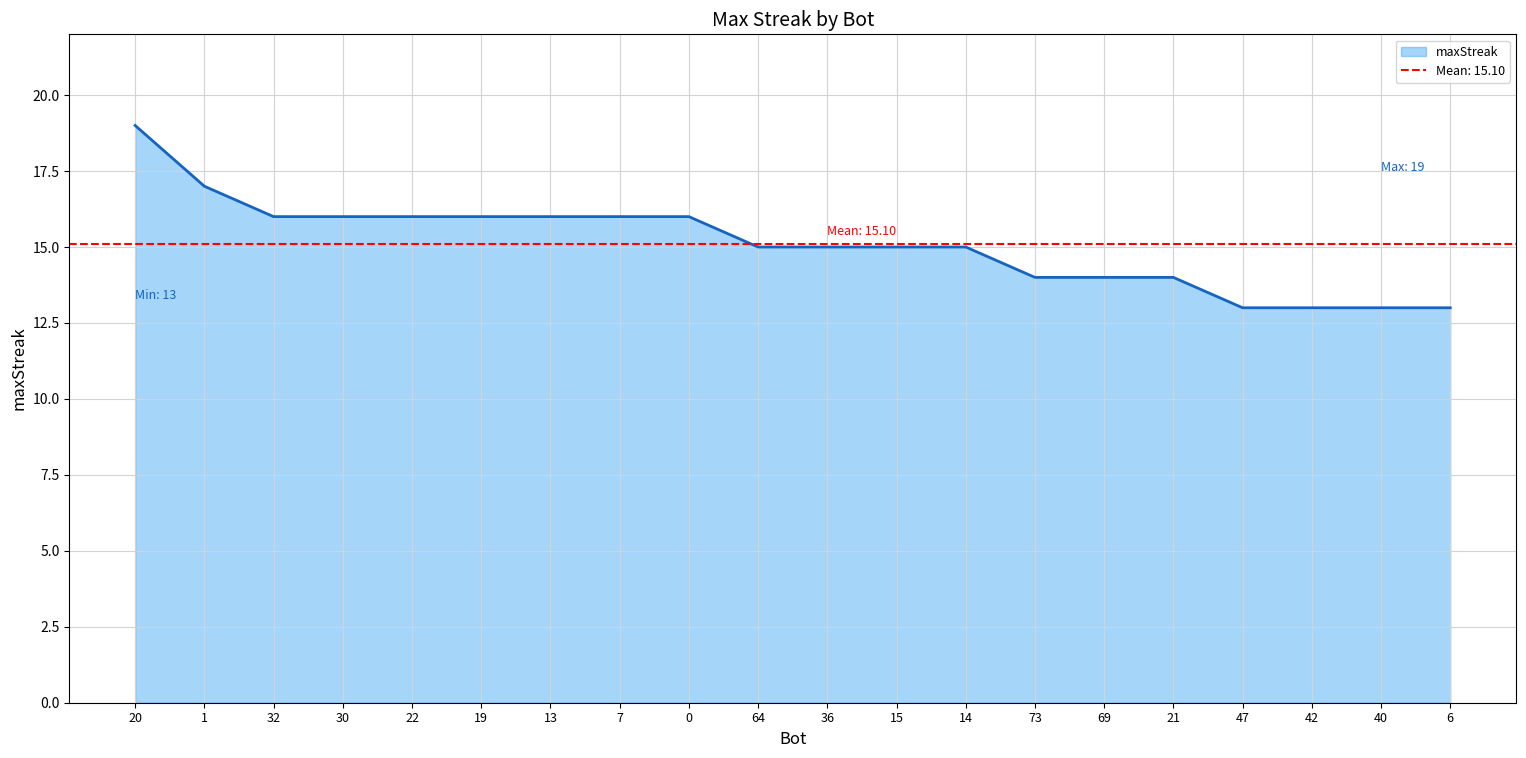

What is the label of the 4th point from the left?

30